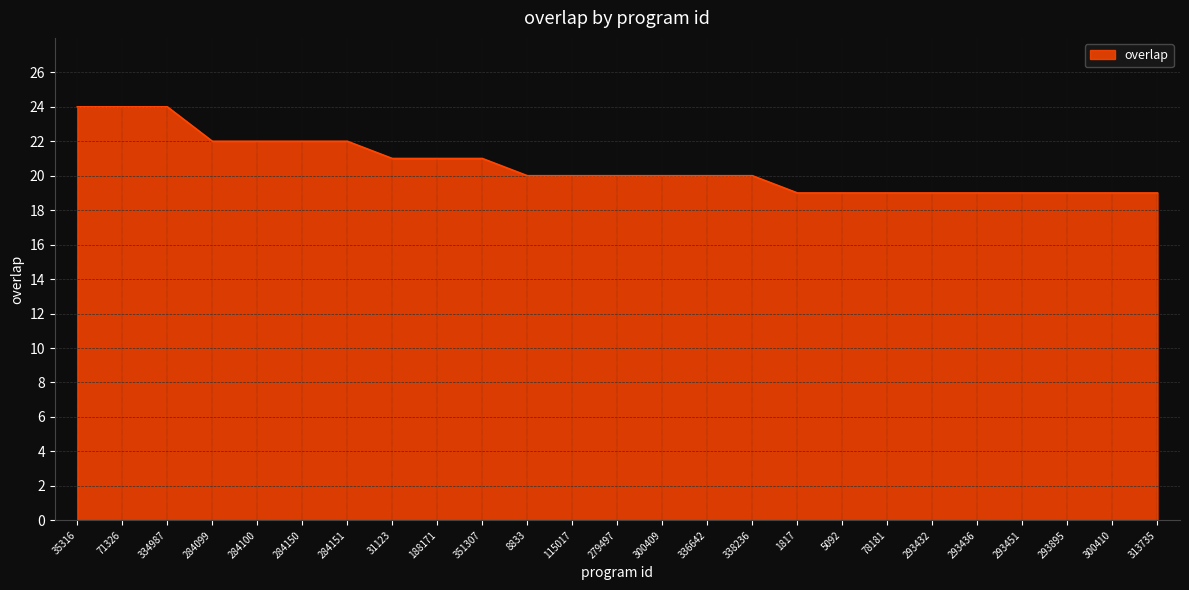

Does the chart display data point markers on the line(s)?

No